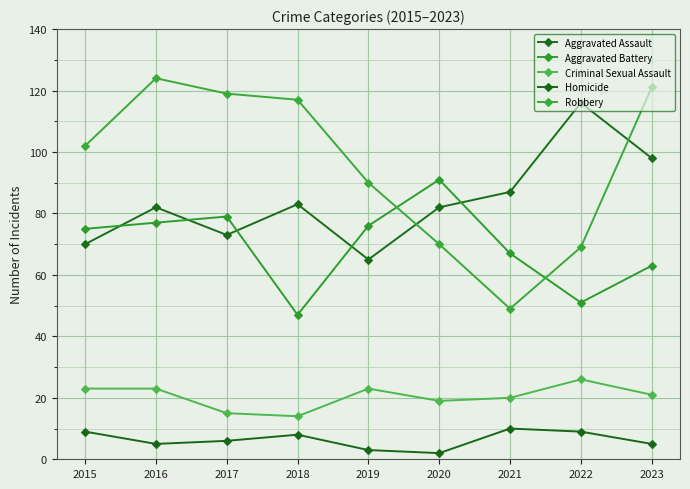

Which series has the largest total across all categories?

Robbery